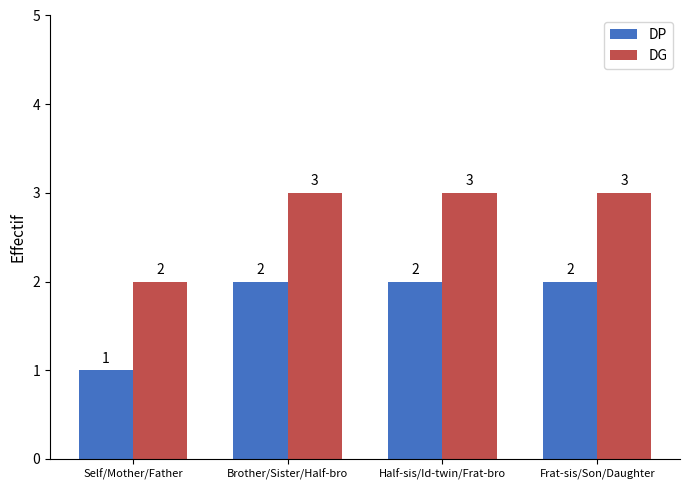

List the series in order of their peak value, lowest first.

DP, DG